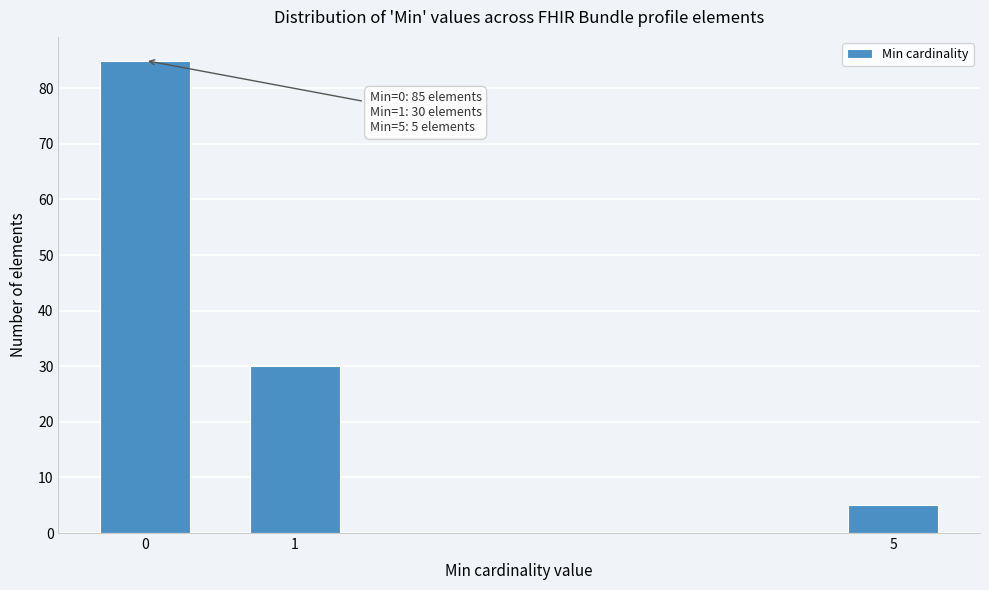

Reading left to right, what are all the values shown in this chart?

0=85	1=30	5=5